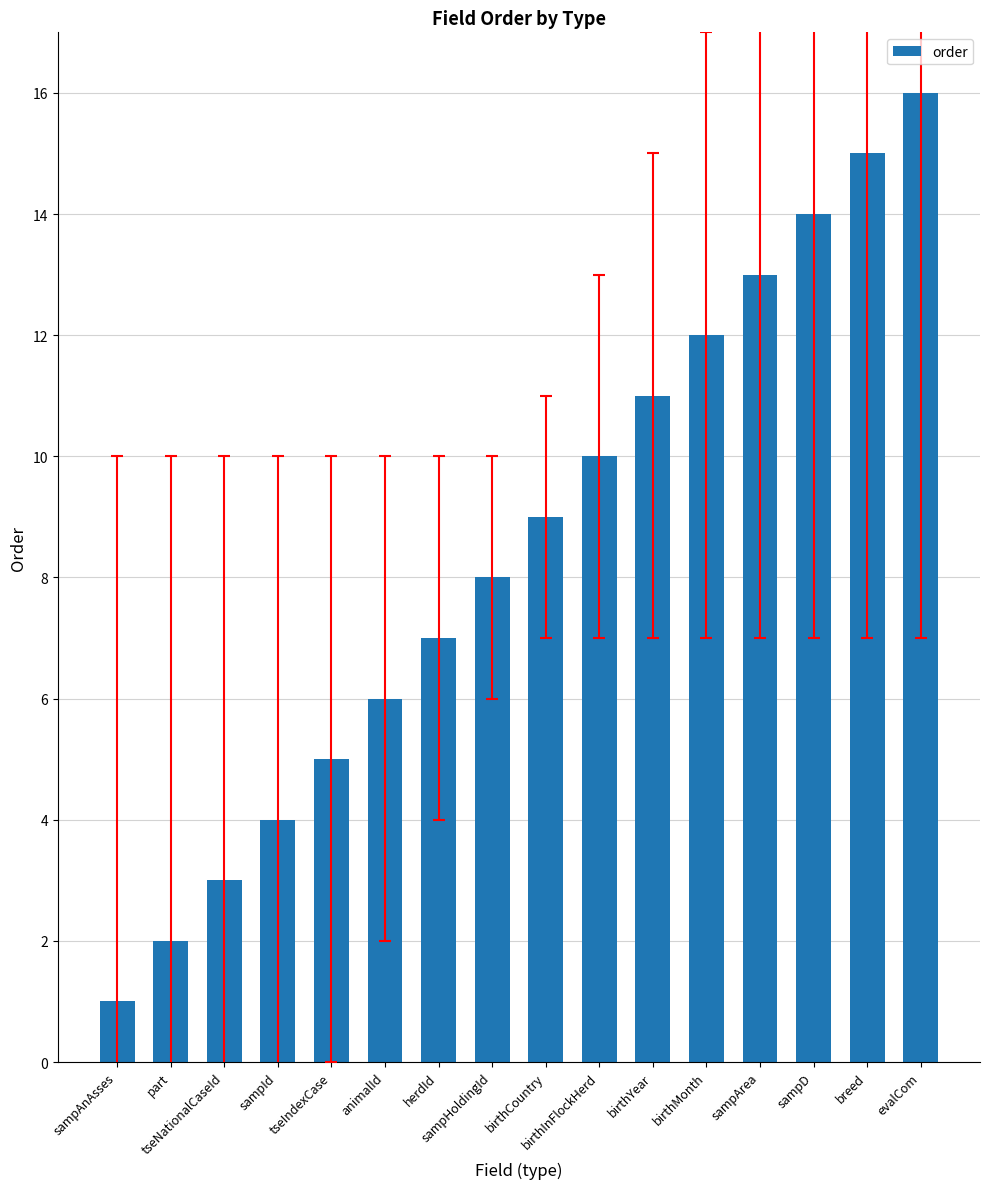

Between breed and herdId, which is larger?

breed